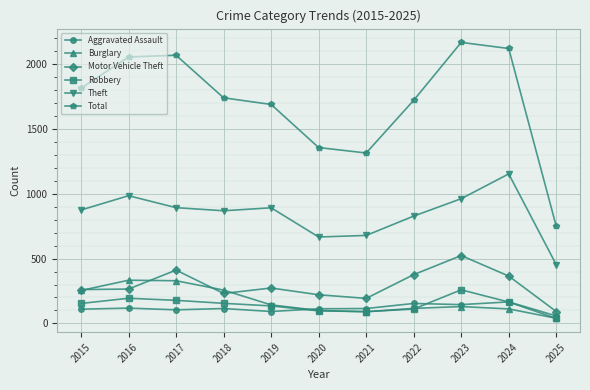

True or false: Theft and Burglary intersect in this chart.

False